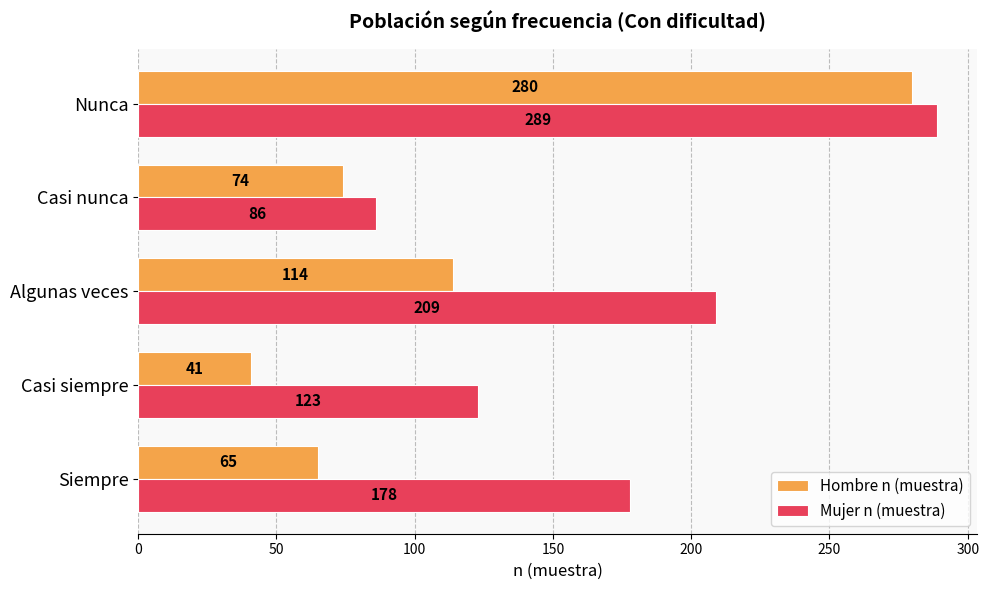

Count the Mujer n (muestra) values in the range 123 to 209.

3